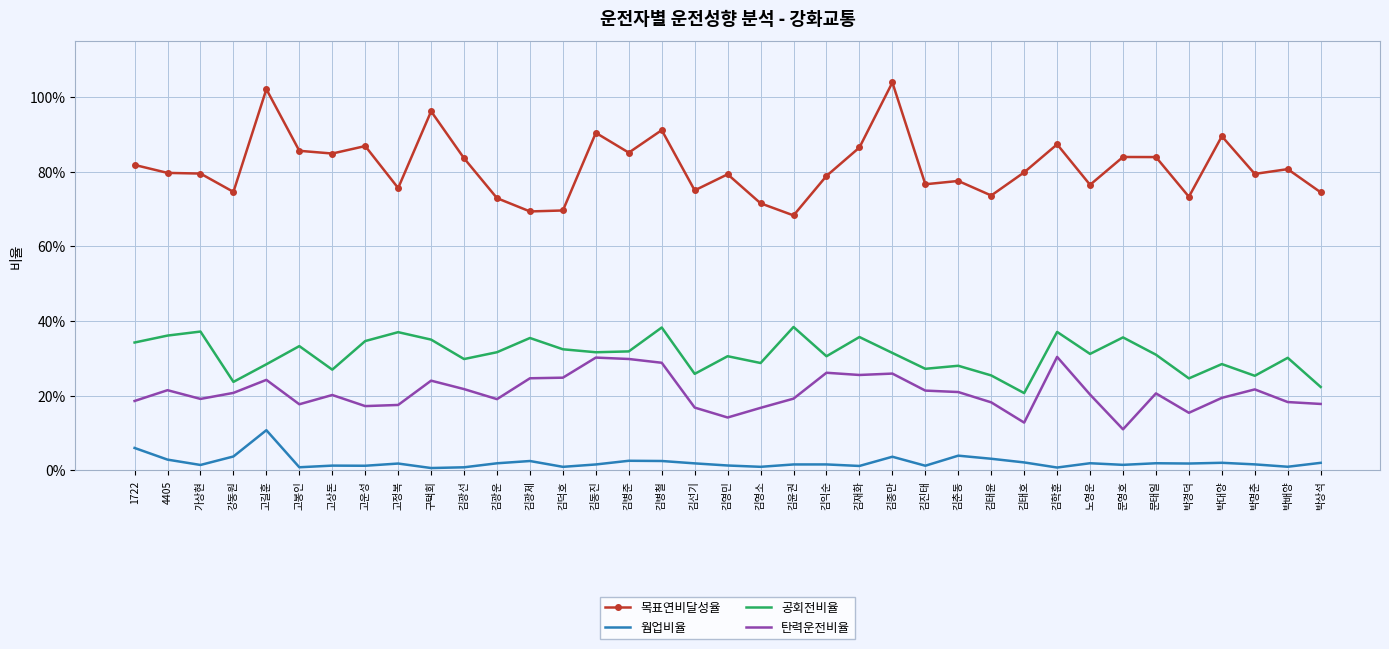

Is it true that 탄력운전비율 equals 0.2 at 김재화?

False